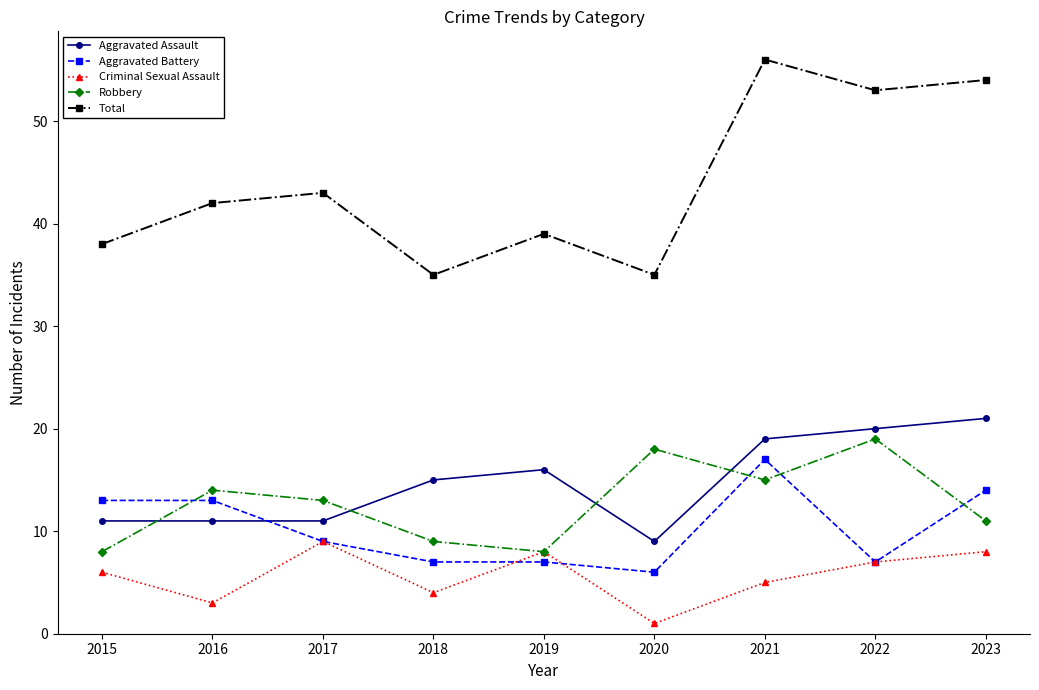

How many lines are shown in the chart?

5